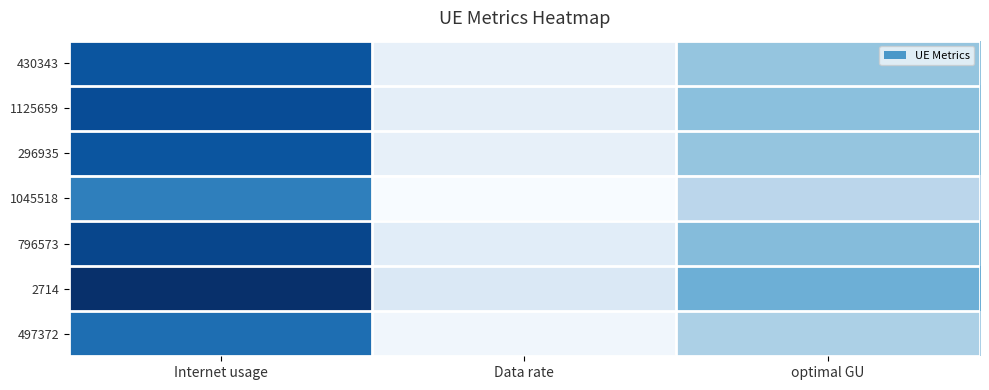

Reading left to right, list all the values displayed in this chart.

430343: Internet usage=115.0	Data rate=54.8	optimal GU=79.3
1125659: Internet usage=117.6	Data rate=56.0	optimal GU=81.2
296935: Internet usage=115.1	Data rate=54.8	optimal GU=79.4
1045518: Internet usage=102.2	Data rate=48.7	optimal GU=70.5
796573: Internet usage=119.4	Data rate=56.9	optimal GU=82.4
2714: Internet usage=126.1	Data rate=60.0	optimal GU=87.0
497372: Internet usage=107.4	Data rate=51.1	optimal GU=74.1